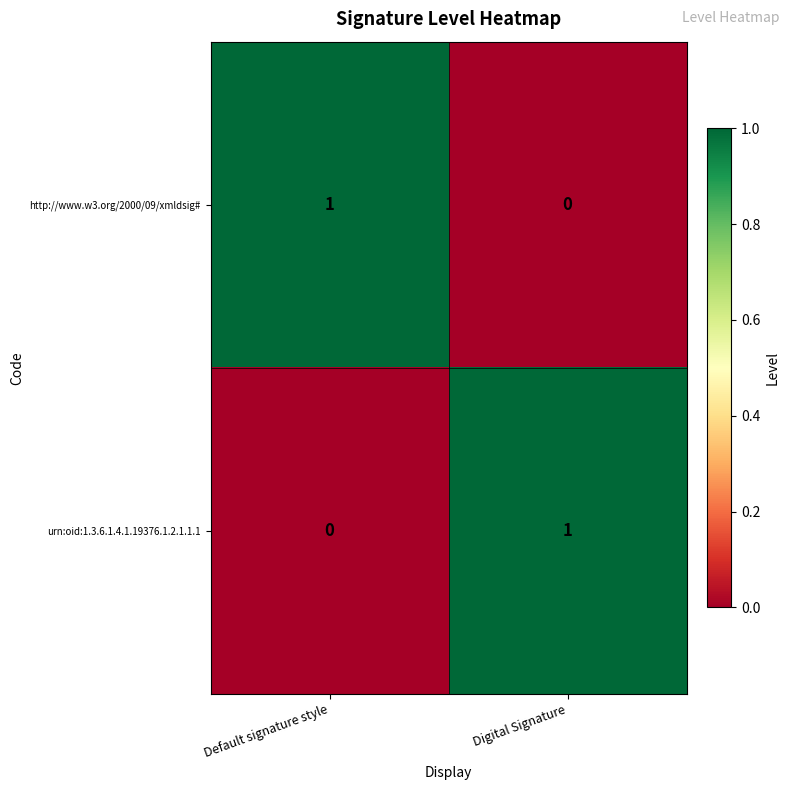

At which label is urn:oid:1.3.6.1.4.1.19376.1.2.1.1.1 closest to 0?

Default signature style